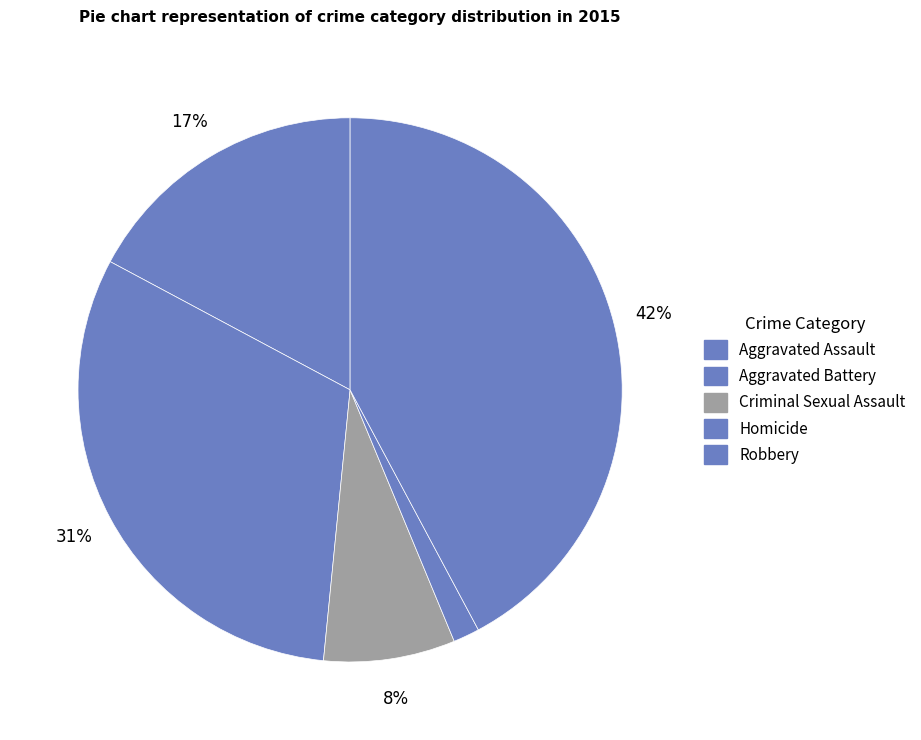

How many slices are in this pie chart?

5